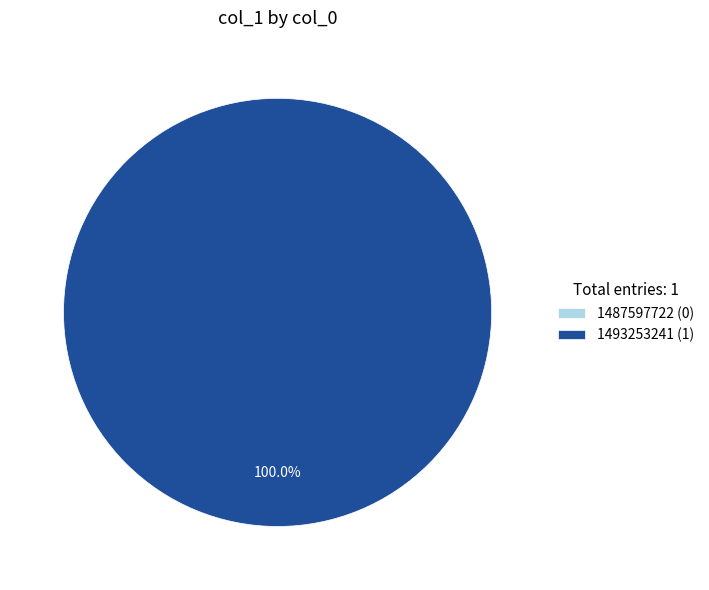

How many slices are in this pie chart?

2